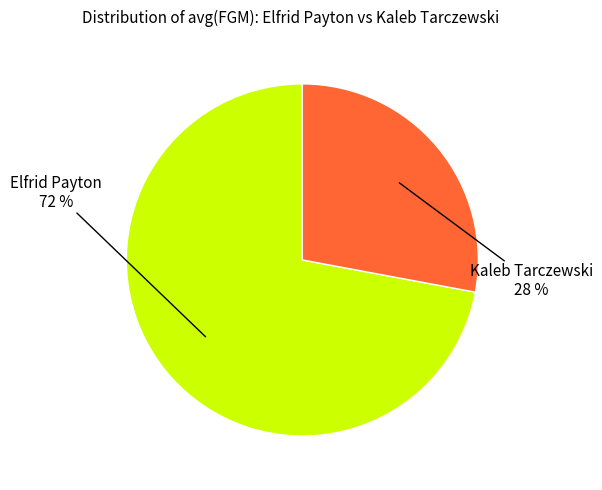

To the nearest percent, what is the difference between the largest and smallest slice percentages?

44%